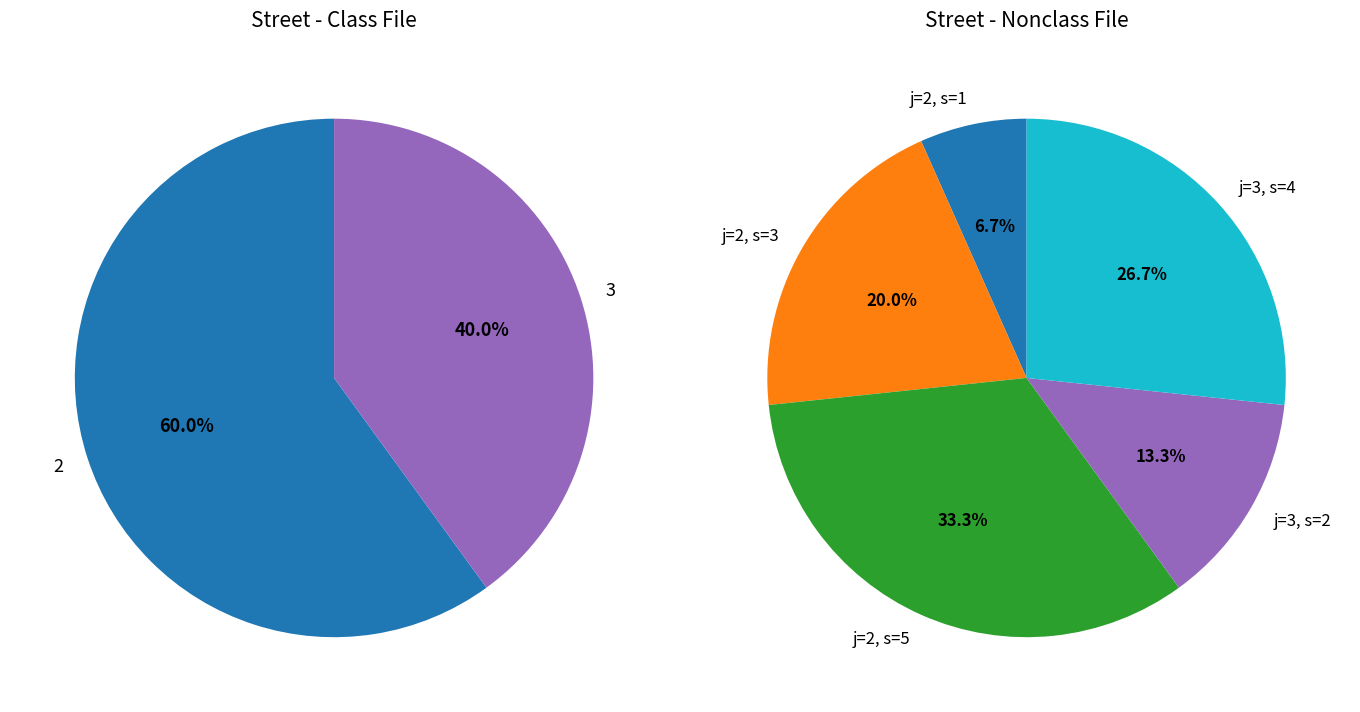

Is it true that 2 is 12% of the pie?

False